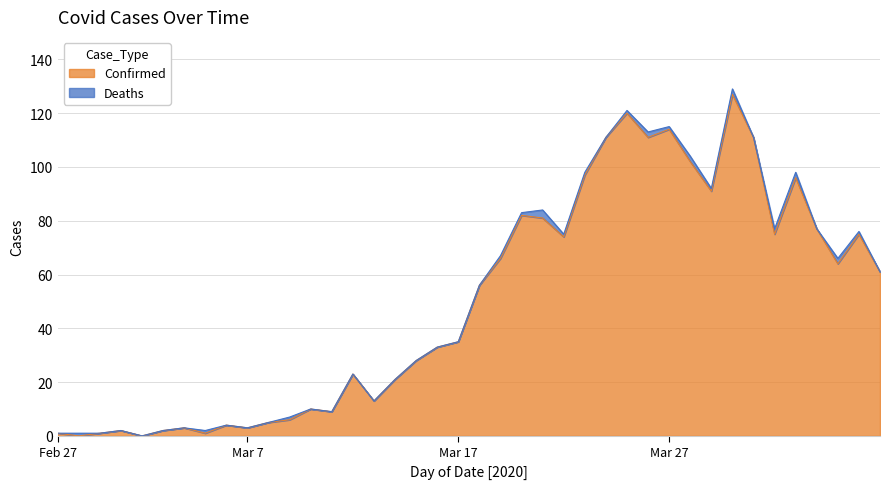

Between 2020-03-19 and 2020-03-11, which is larger?

2020-03-19